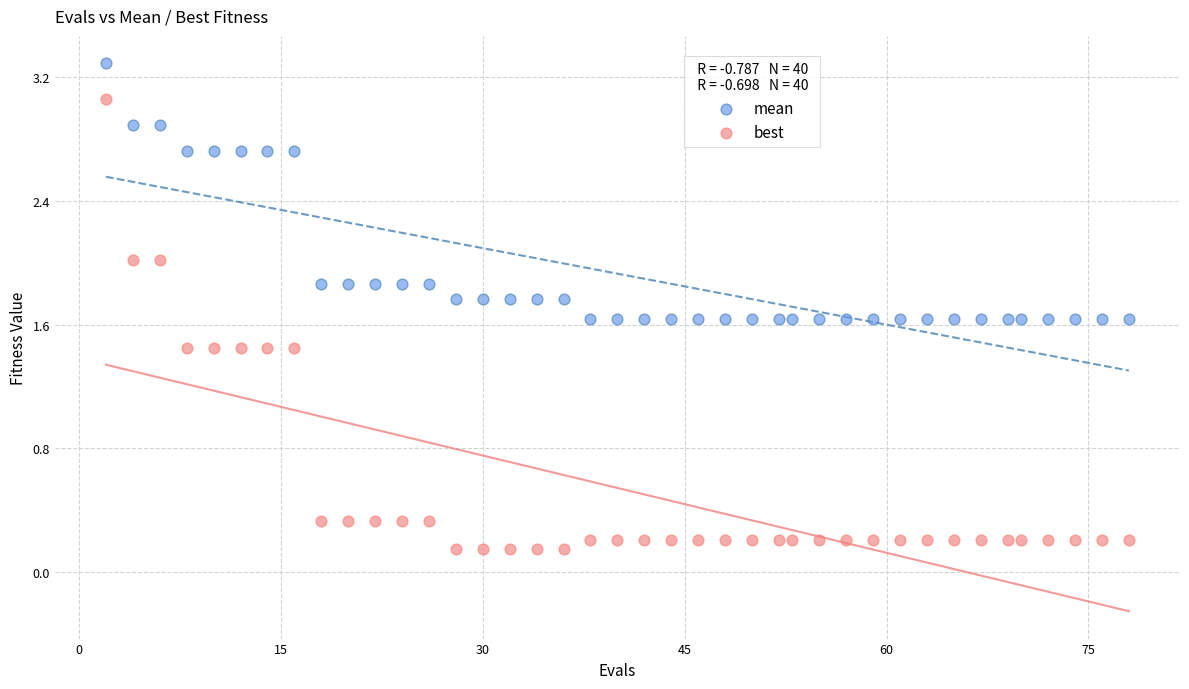

Across all data points, what is the range of X values (max minus min)?

76.0